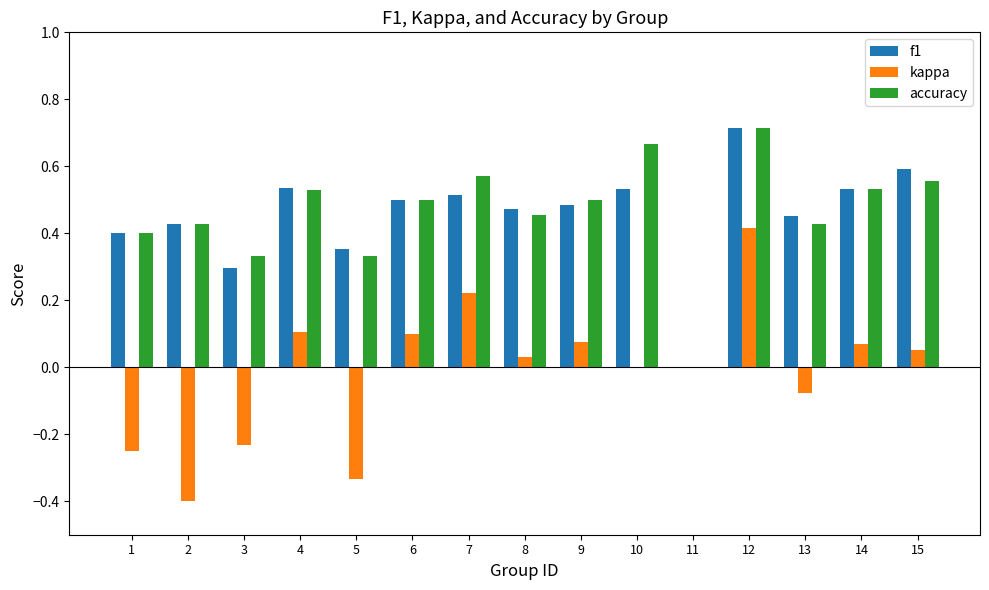

How many groups of bars are there?

15